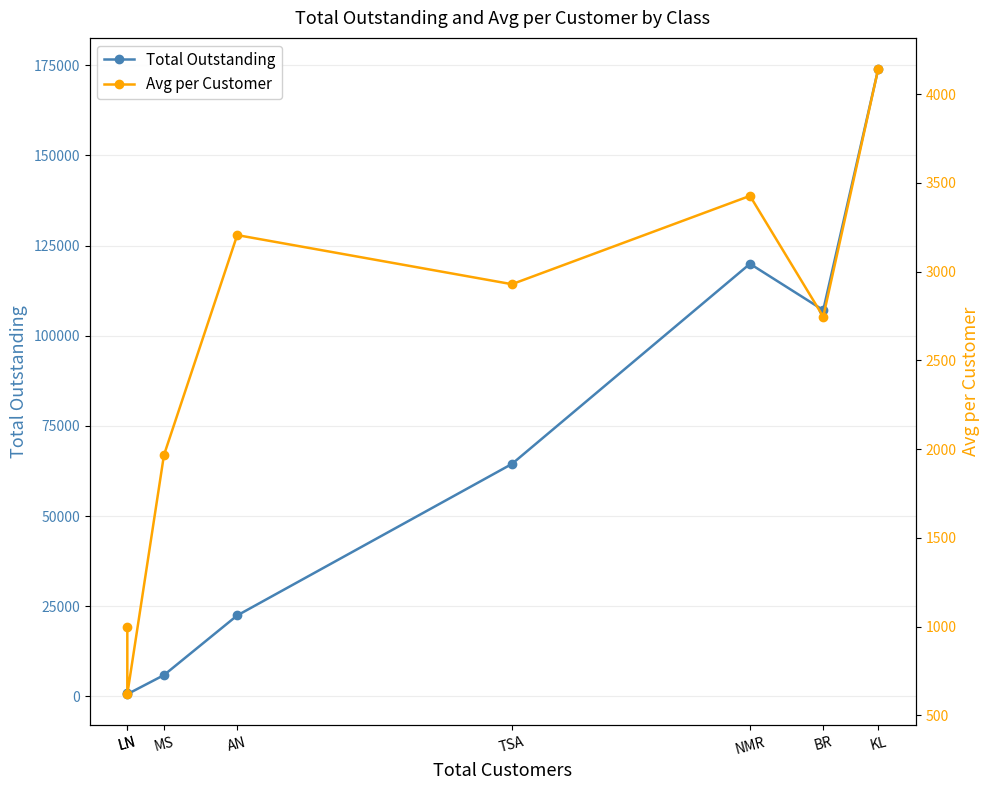

What is the difference between the Total Outstanding values at MS and KL?

168025.2